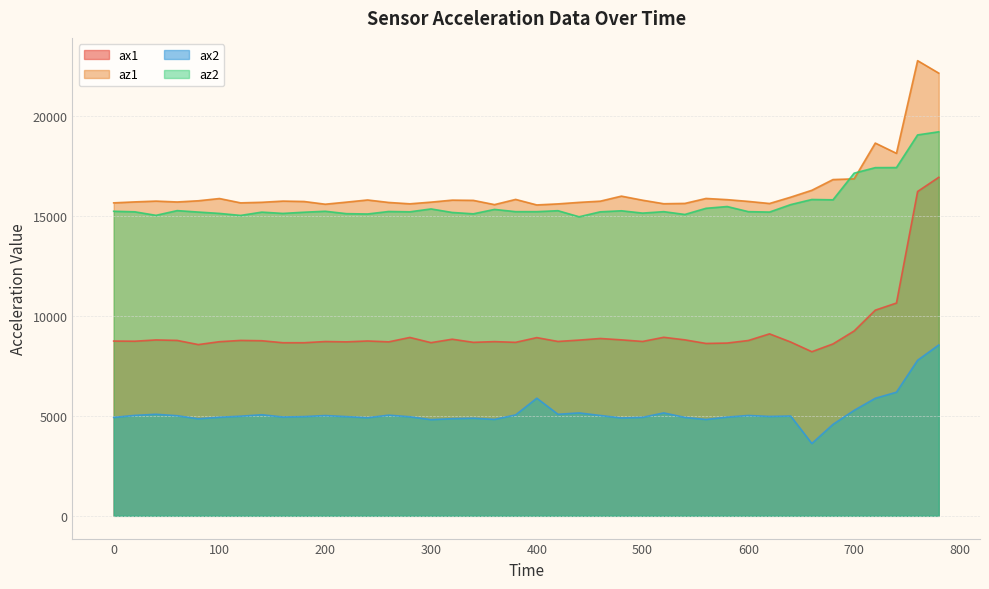

In az1, how many points are lower than both neighbors (excluding endpoints)?

9